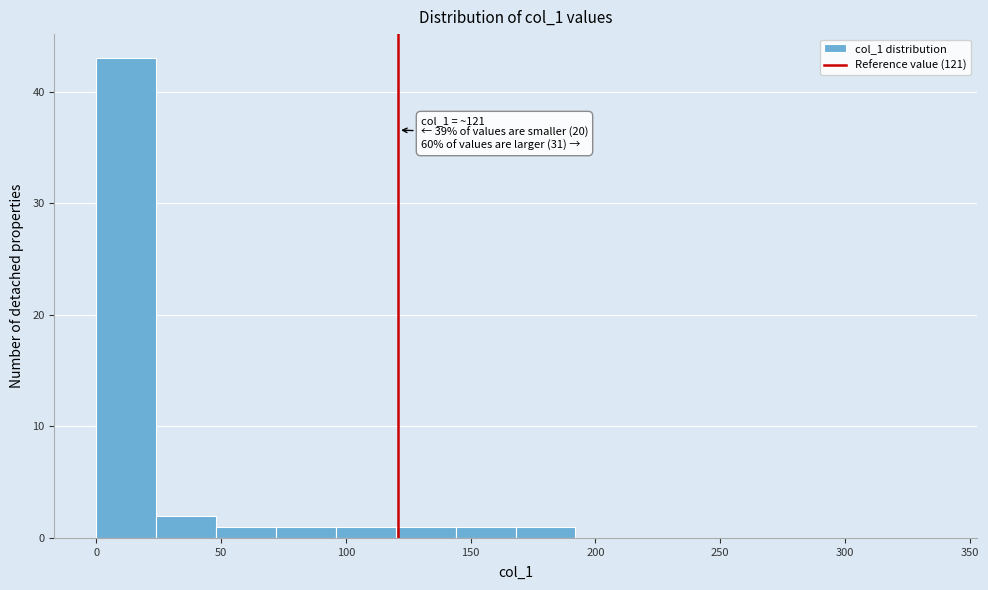

Over which range of the x-axis is the bar tallest?

0 to 24